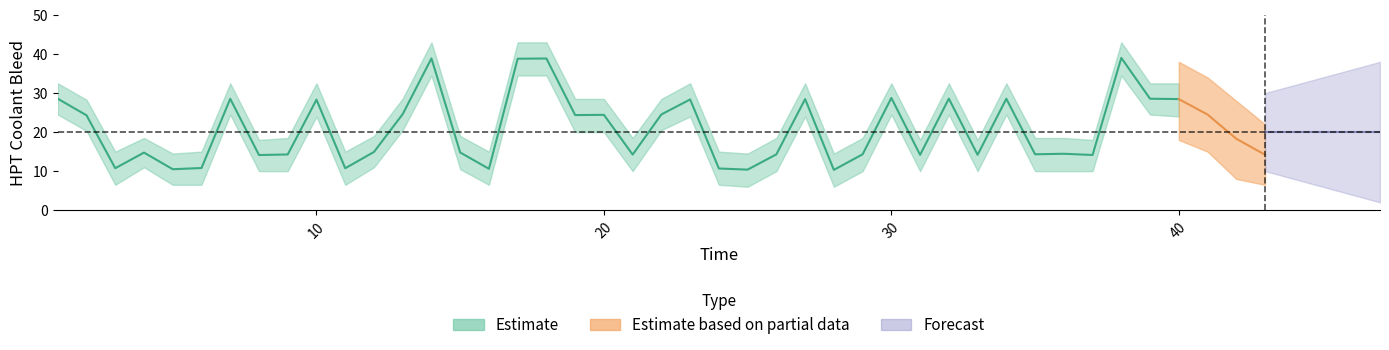

Reading left to right, what are all the values shown in this chart?

mean: 1=28.6	2=24.3	3=10.8	4=14.8	5=10.5	6=10.8	7=28.5	8=14.1	9=14.3	10=28.3	11=10.7	12=14.9	13=24.6	14=38.9	15=14.8	16=10.6	17=38.8	18=38.9	19=24.4	20=24.4	21=14.2	22=24.5	23=28.4	24=10.7	25=10.4	26=14.3	27=28.5	28=10.3	29=14.3	30=28.8	31=14.2	32=28.6	33=14.2	34=28.5	35=14.3	36=14.4	37=14.1	38=39.0	39=28.6	40=28.5
upper: 1=32.5	2=28.3	3=15.0	4=18.5	5=14.5	6=15.0	7=32.5	8=18.0	9=18.5	10=32.5	11=15.0	12=19.0	13=28.6	14=43.0	15=19.0	16=15.0	17=43.0	18=43.0	19=28.5	20=28.5	21=18.5	22=28.5	23=32.5	24=15.0	25=14.5	26=18.5	27=32.5	28=14.5	29=18.5	30=32.5	31=18.0	32=32.5	33=18.0	34=32.5	35=18.5	36=18.5	37=18.0	38=43.0	39=32.5	40=32.5
lower: 1=24.5	2=20.3	3=6.5	4=11.0	5=6.5	6=6.5	7=24.5	8=10.0	9=10.0	10=24.0	11=6.5	12=11.0	13=20.5	14=34.5	15=10.5	16=6.5	17=34.5	18=34.5	19=20.0	20=20.0	21=10.0	22=20.5	23=24.0	24=6.5	25=6.0	26=10.0	27=24.0	28=6.0	29=10.0	30=24.5	31=10.0	32=24.5	33=10.0	34=24.5	35=10.0	36=10.0	37=10.0	38=34.5	39=24.5	40=24.0